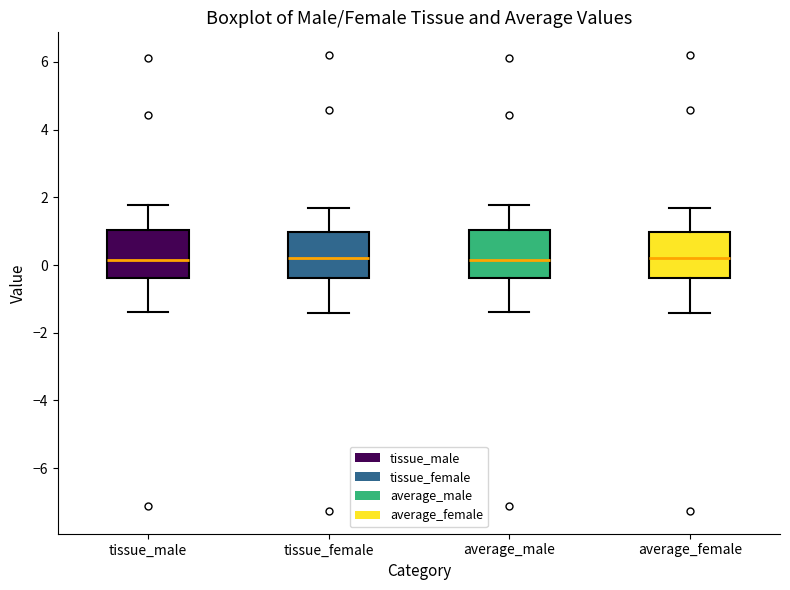

Reading left to right, read every box against the y-axis: the position of its median line, the range the box covers, and the ends of its whiskers. The values are not printed on the chart, so give them approximately, as read against the axis.

tissue_male: median 0.2, box -0.4 to 1.0, whiskers -1.4 to 1.8
tissue_female: median 0.2, box -0.4 to 1.0, whiskers -1.4 to 1.6
average_male: median 0.2, box -0.4 to 1.0, whiskers -1.4 to 1.8
average_female: median 0.2, box -0.4 to 1.0, whiskers -1.4 to 1.6